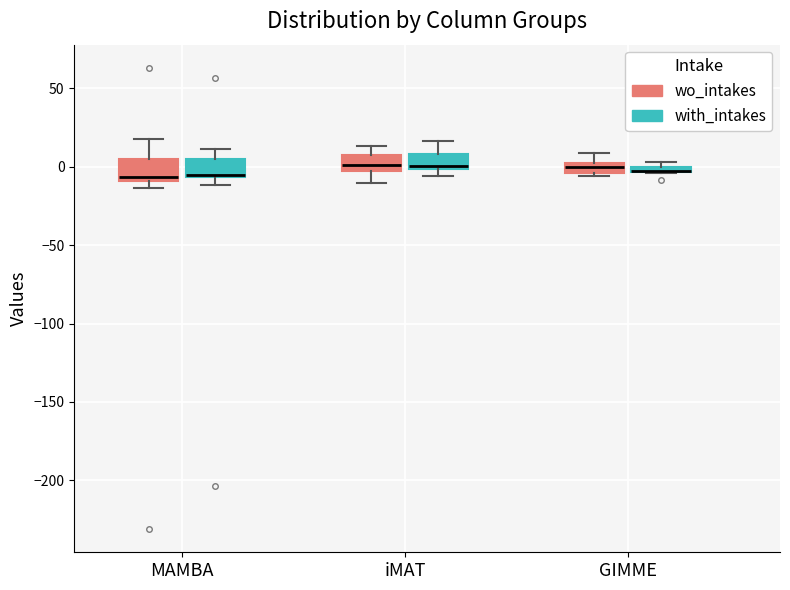

Where is the upper edge of the box for MAMBA (with_intakes) on the y-axis? The values are not printed on the chart, so give them approximately, as read against the axis.

5